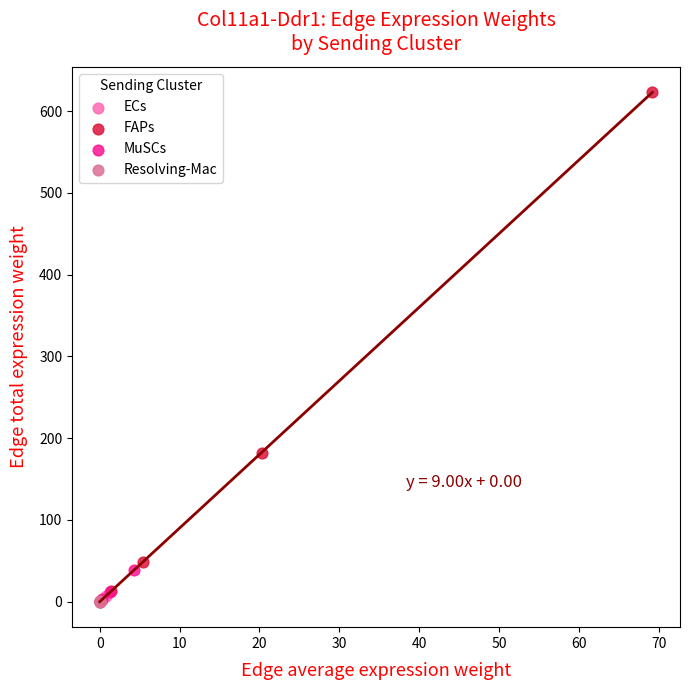

Which series contains the highest Y value?

FAPs